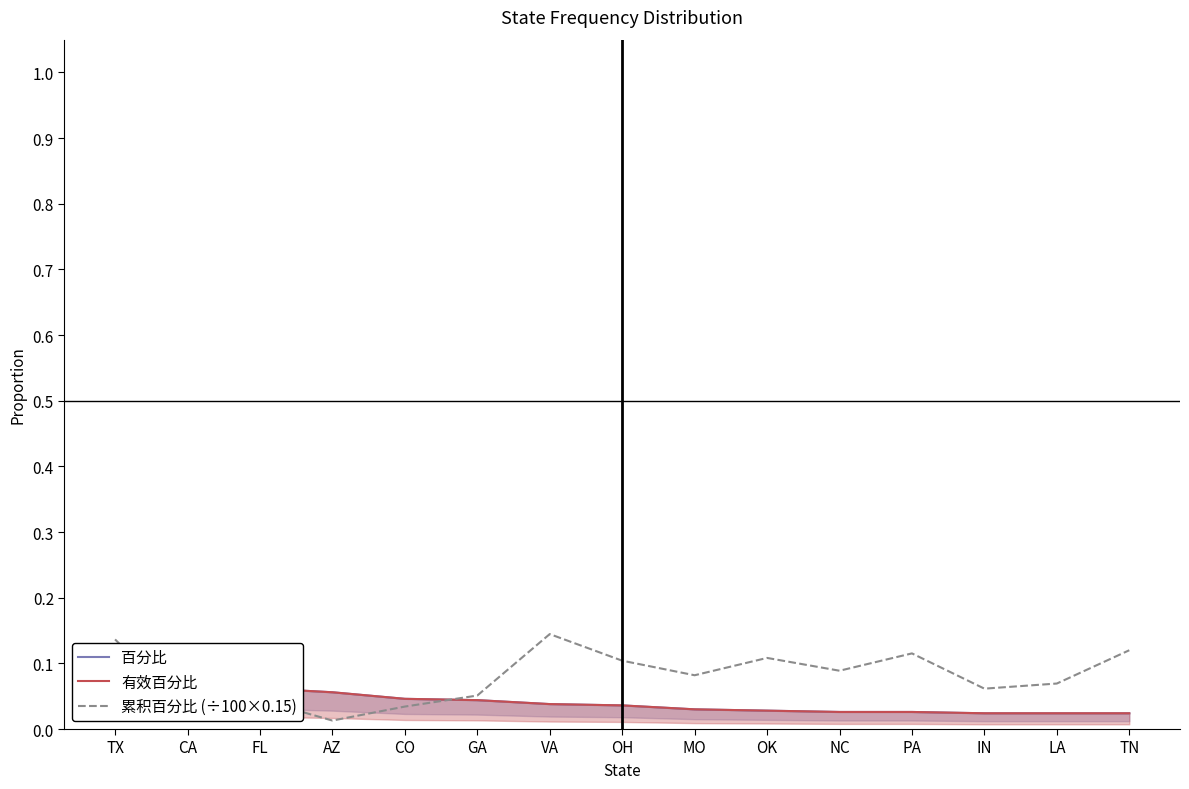

In 累积百分比 (÷100×0.15), how many points are lower than both neighbors (excluding endpoints)?

5